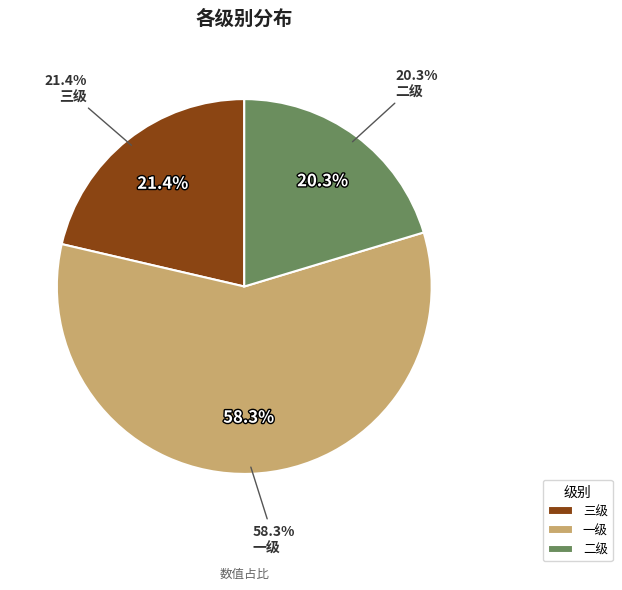

Which slice is the smallest?

二级